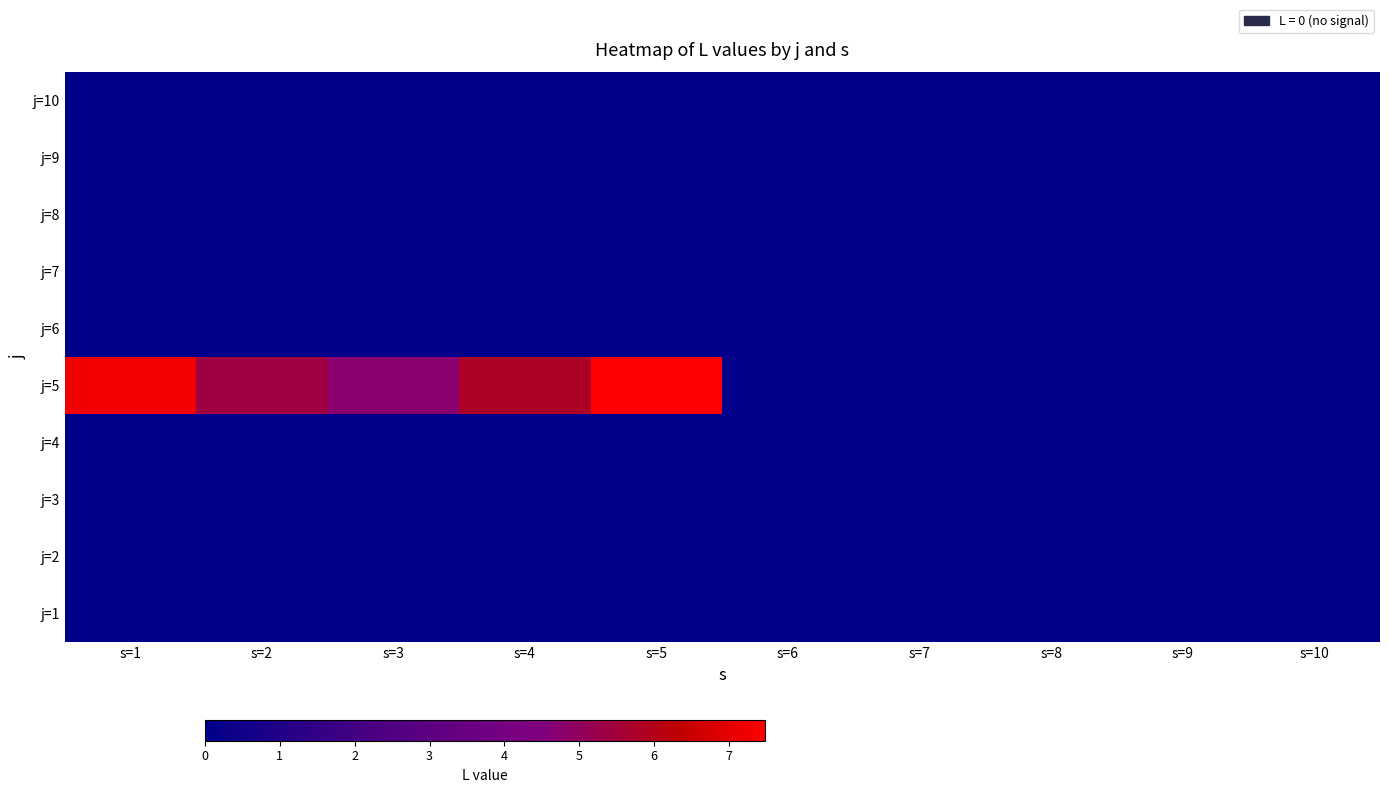

At which category is the sum across all series the highest?

s=5